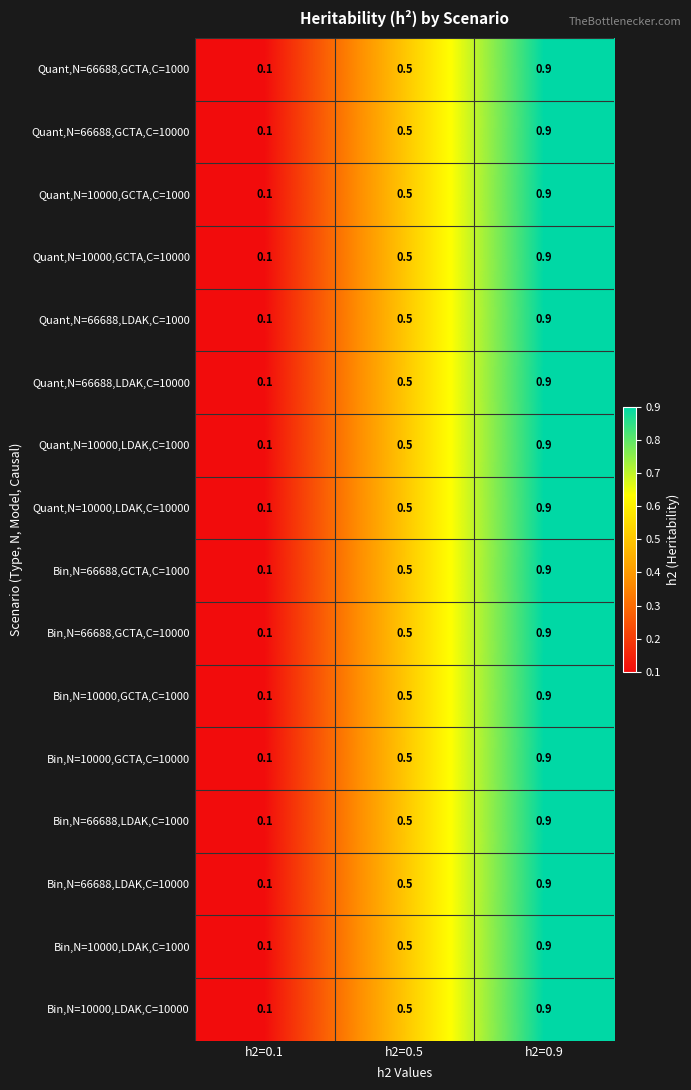

List the labels in order of Bin,N=66688,LDAK,C=1000 value, largest first.

h2=0.9, h2=0.5, h2=0.1